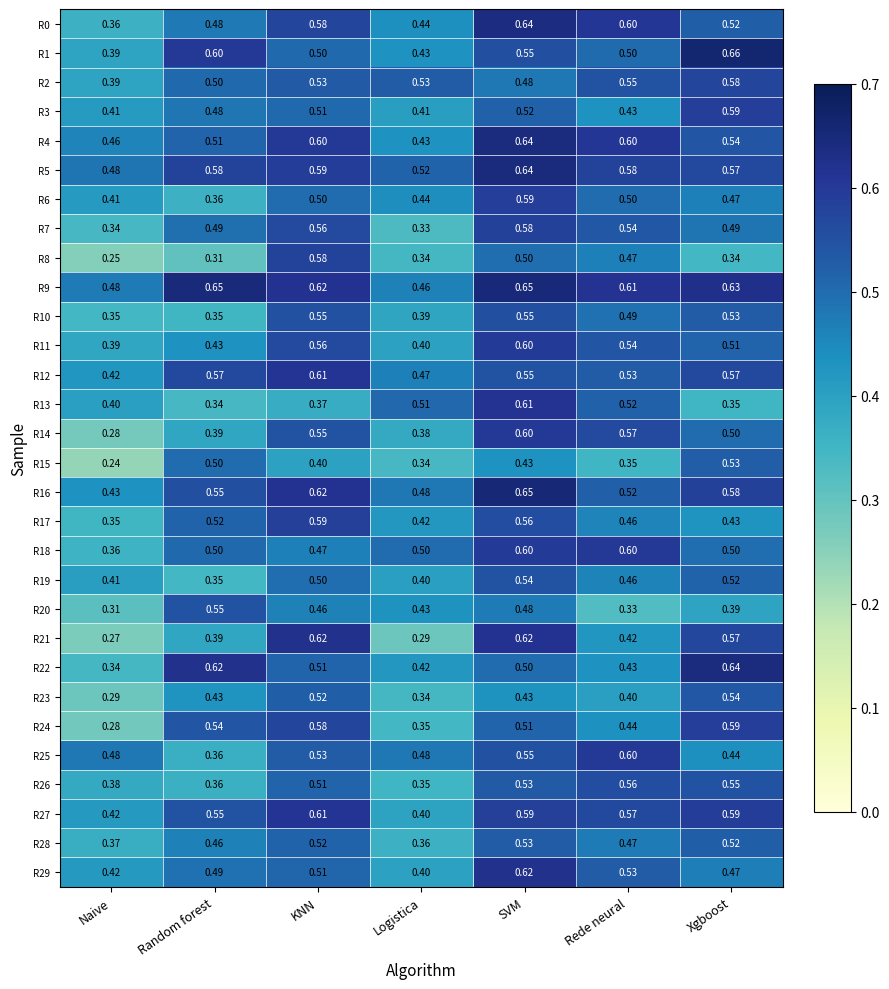

At which category is the sum across all series the highest?

SVM